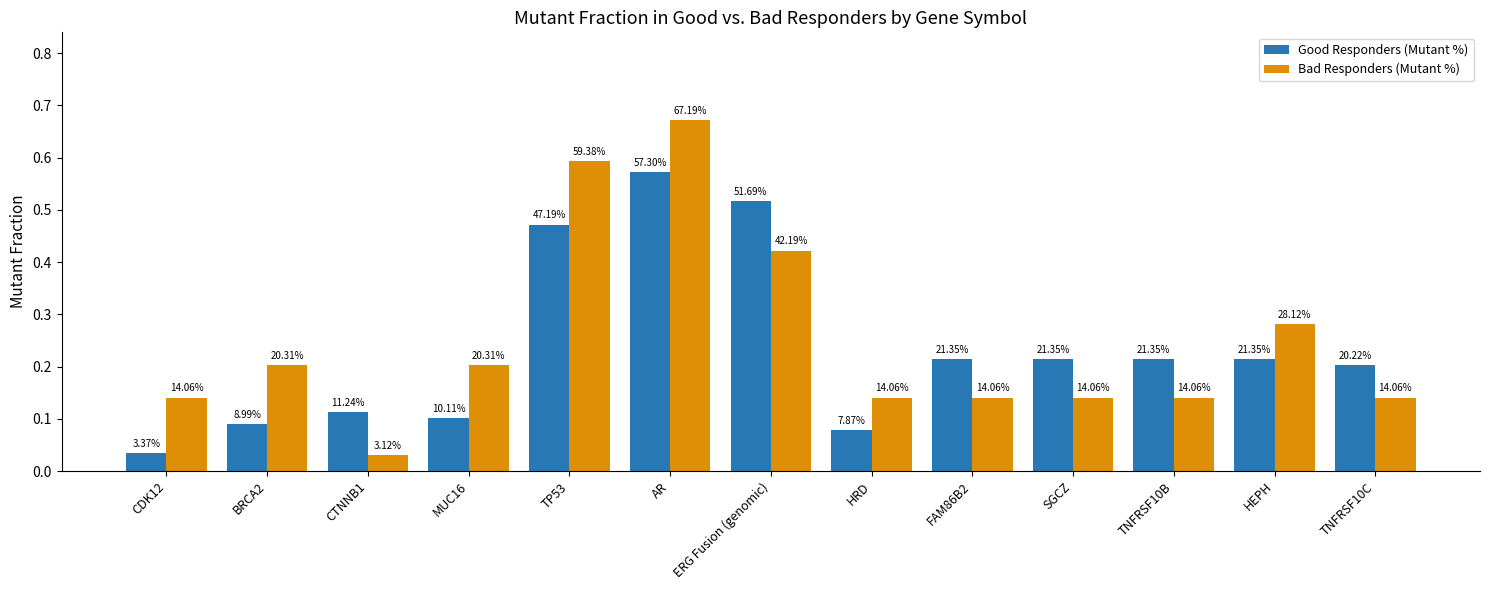

What are all the series names shown in the legend?

Good Responders (Mutant %), Bad Responders (Mutant %)